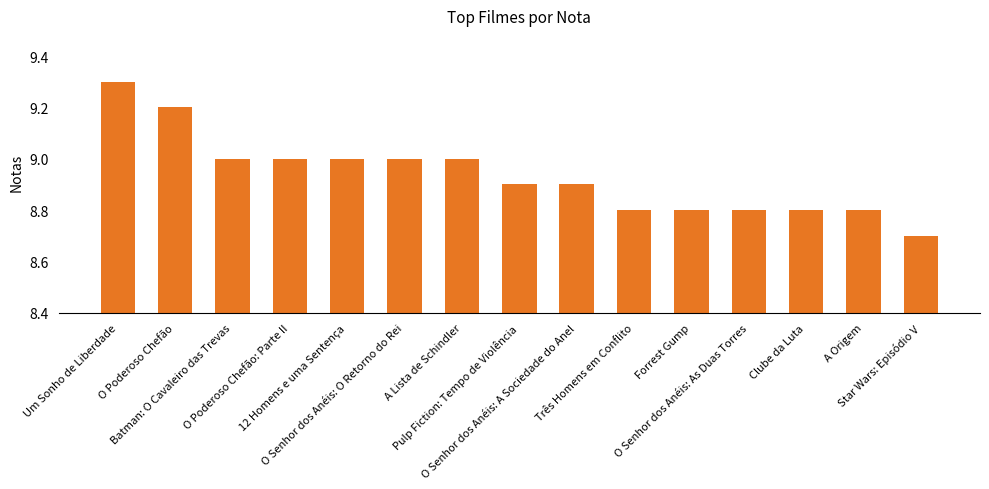

What is the sum of all values?

134.0